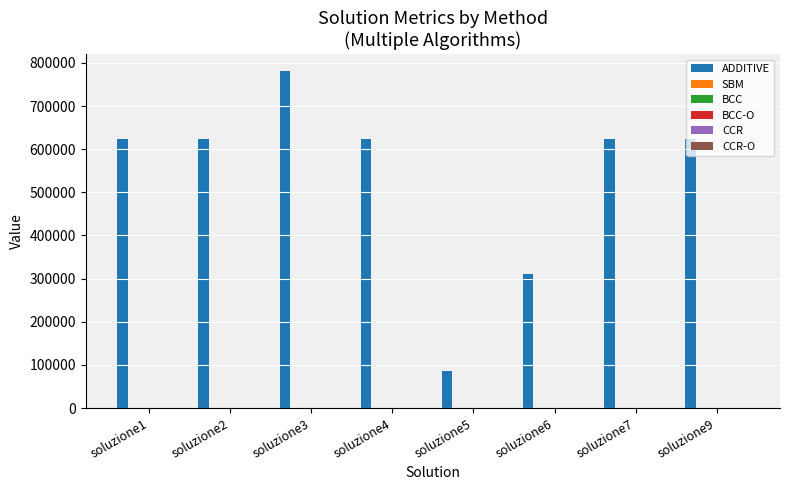

Which series has the largest total across all categories?

ADDITIVE